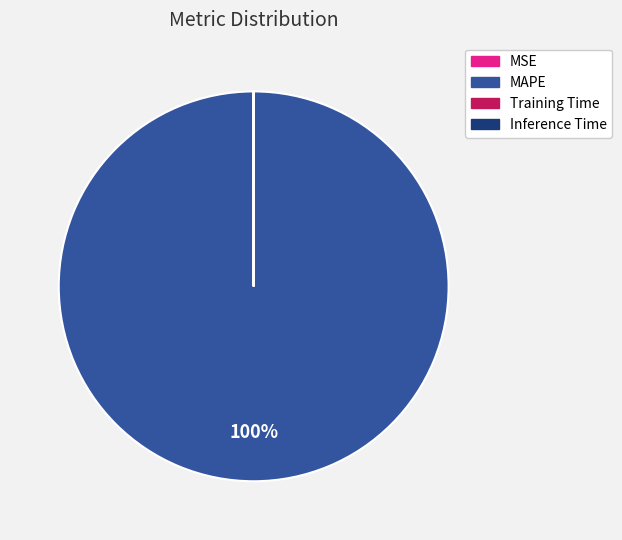

To the nearest percent, what is the difference between the largest and smallest slice percentages?

100%